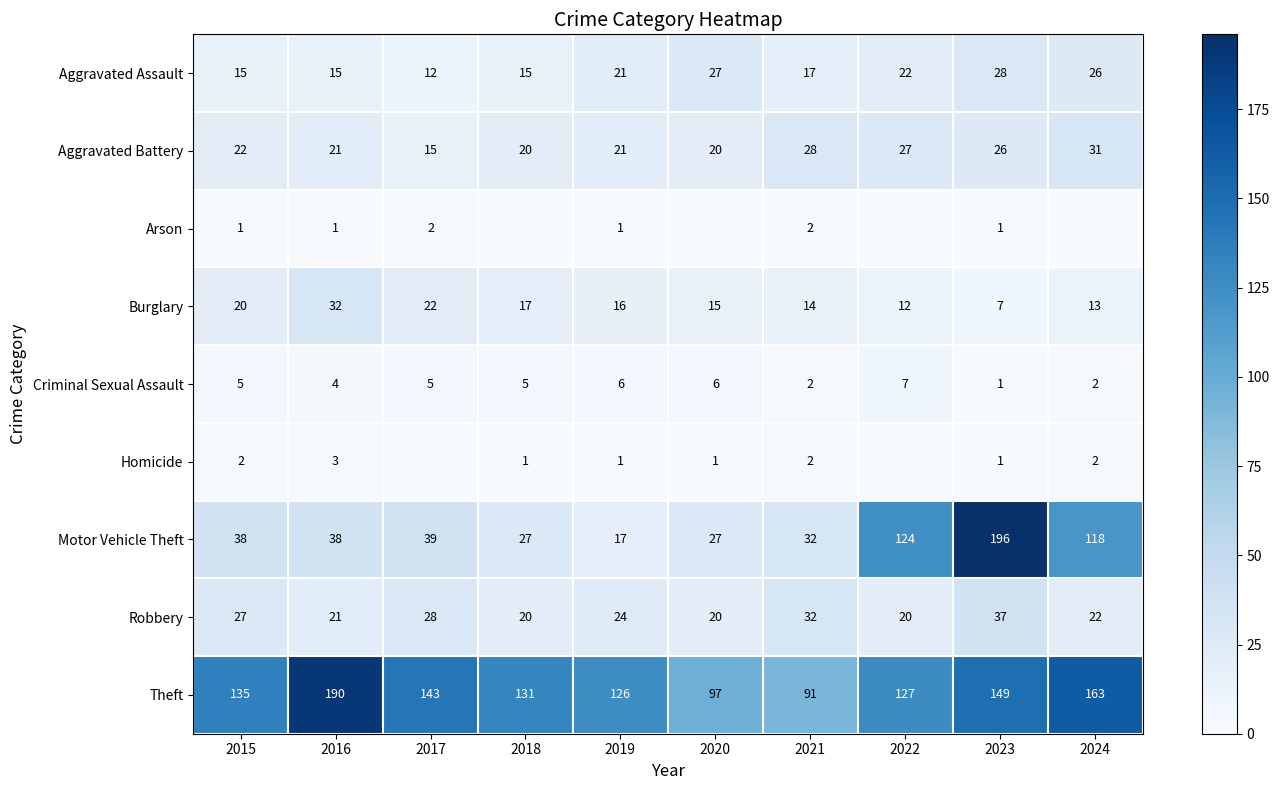

At which label does Aggravated Assault reach its peak?

2023